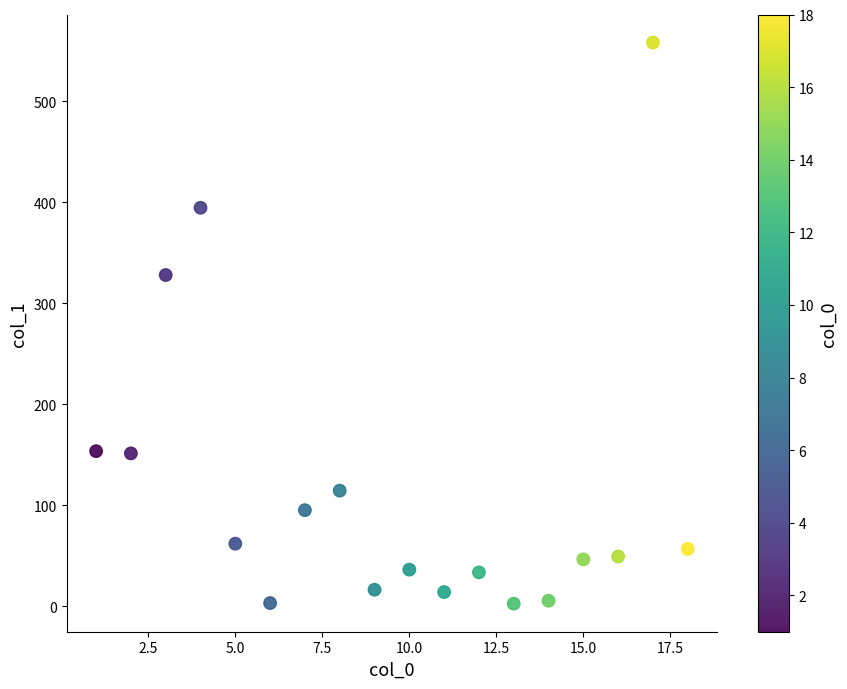

What is the range of X values (max minus min)?

17.0